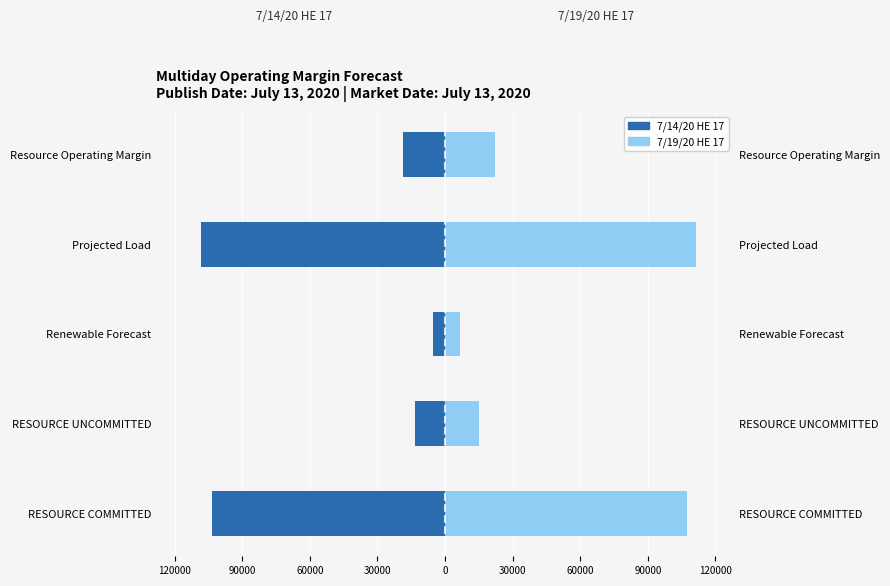

What are all the series names shown in the legend?

7/14/20 HE 17, 7/19/20 HE 17